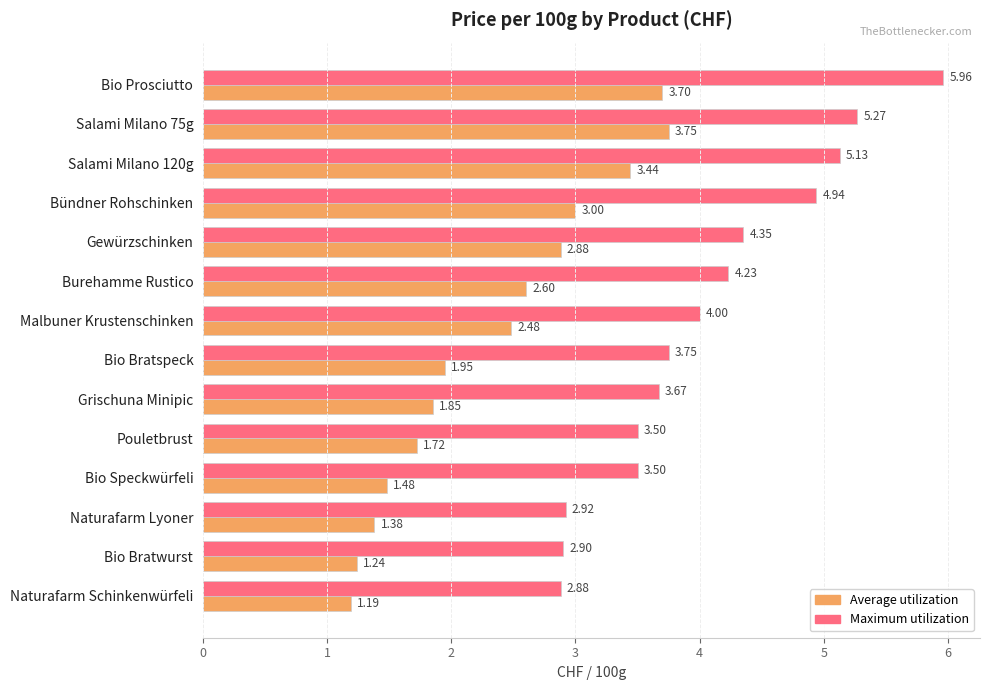

What is the difference between the highest and lowest values at Bio Speckwürfeli?

2.0